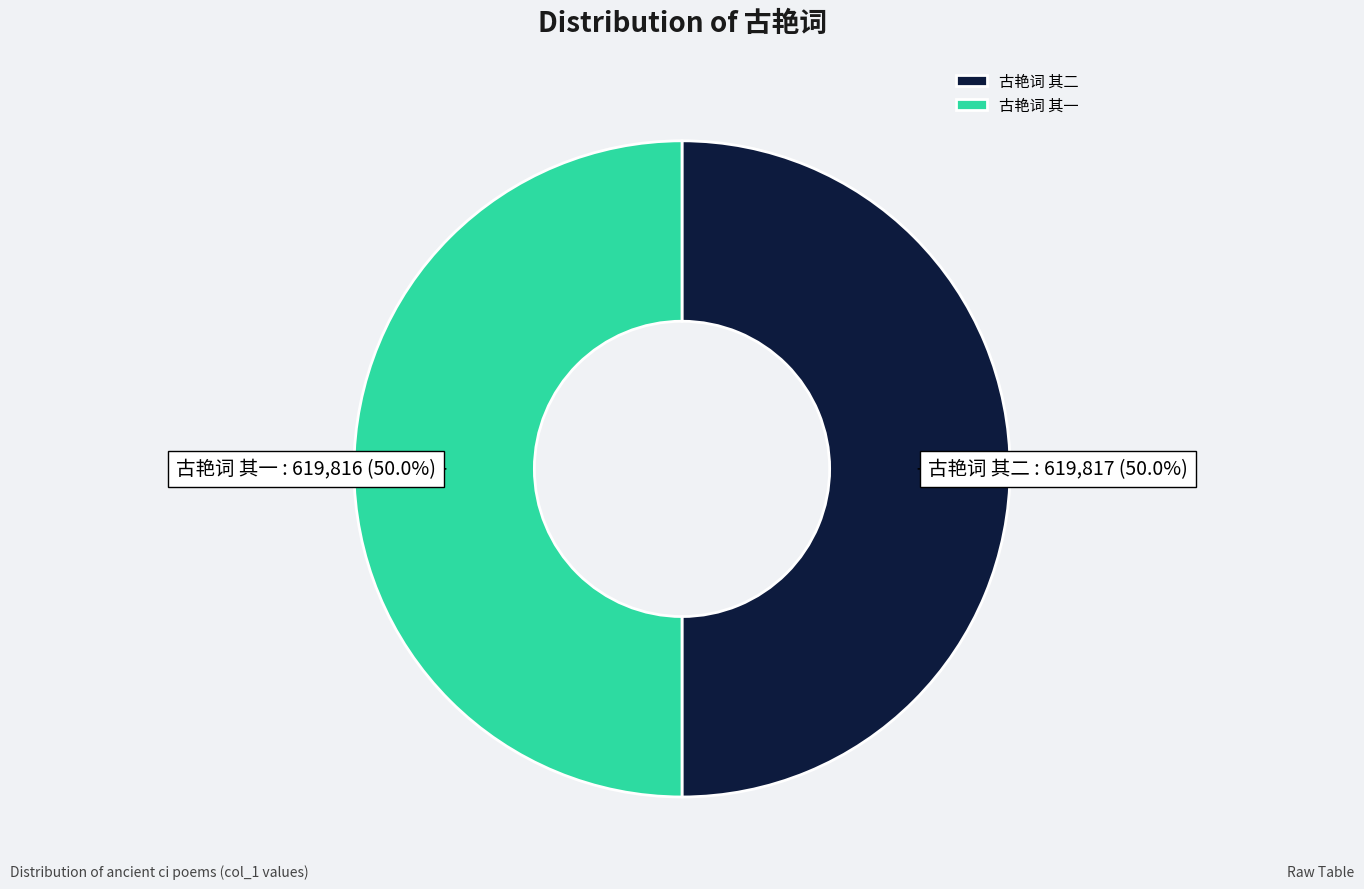

What percentage is NOT represented by 古艳词 其一?

50.0%